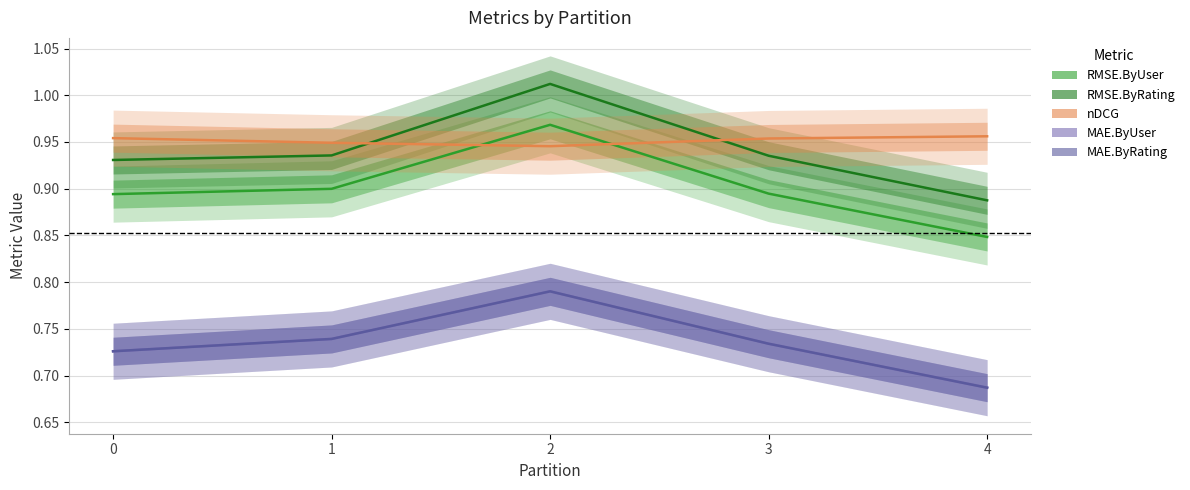

Reading left to right, extract all data points from this chart.

RMSE.ByUser: 0.9	0.9	1.0	0.9	0.8
RMSE.ByRating: 0.9	0.9	1.0	0.9	0.9
nDCG: 1.0	0.9	0.9	1.0	1.0
MAE.ByUser: 0.7	0.7	0.8	0.7	0.7
MAE.ByRating: 0.7	0.7	0.8	0.7	0.7